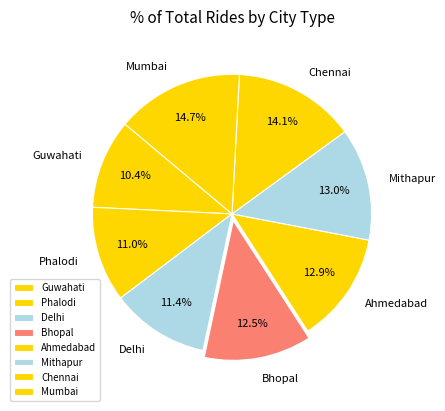

What percentage is the Mumbai slice, to the nearest percent?

15%